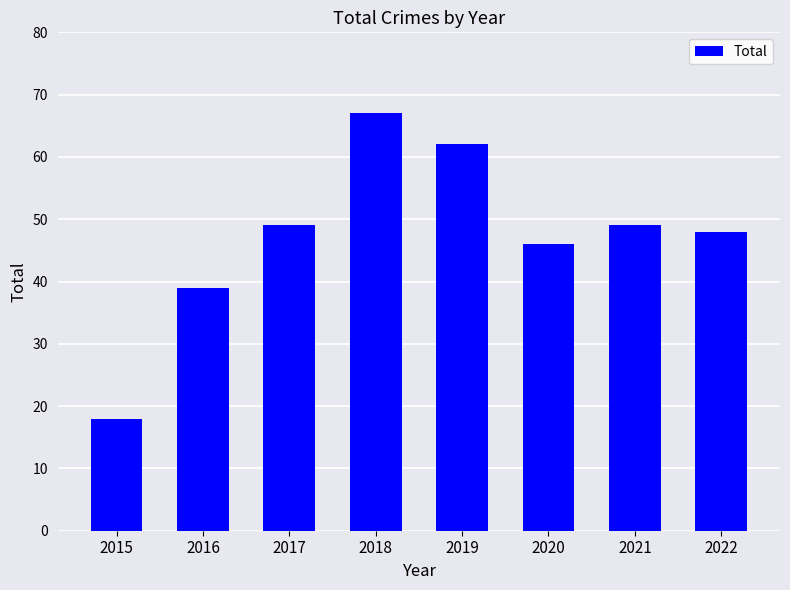

What is the average value?

47